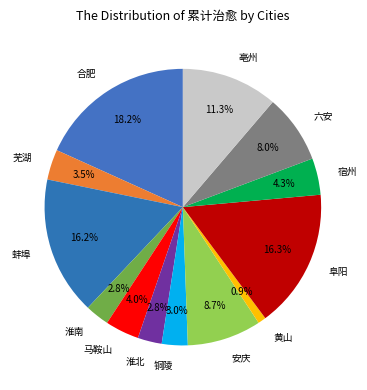

Combined, do 阜阳 and 亳州 account for over 50%?

No